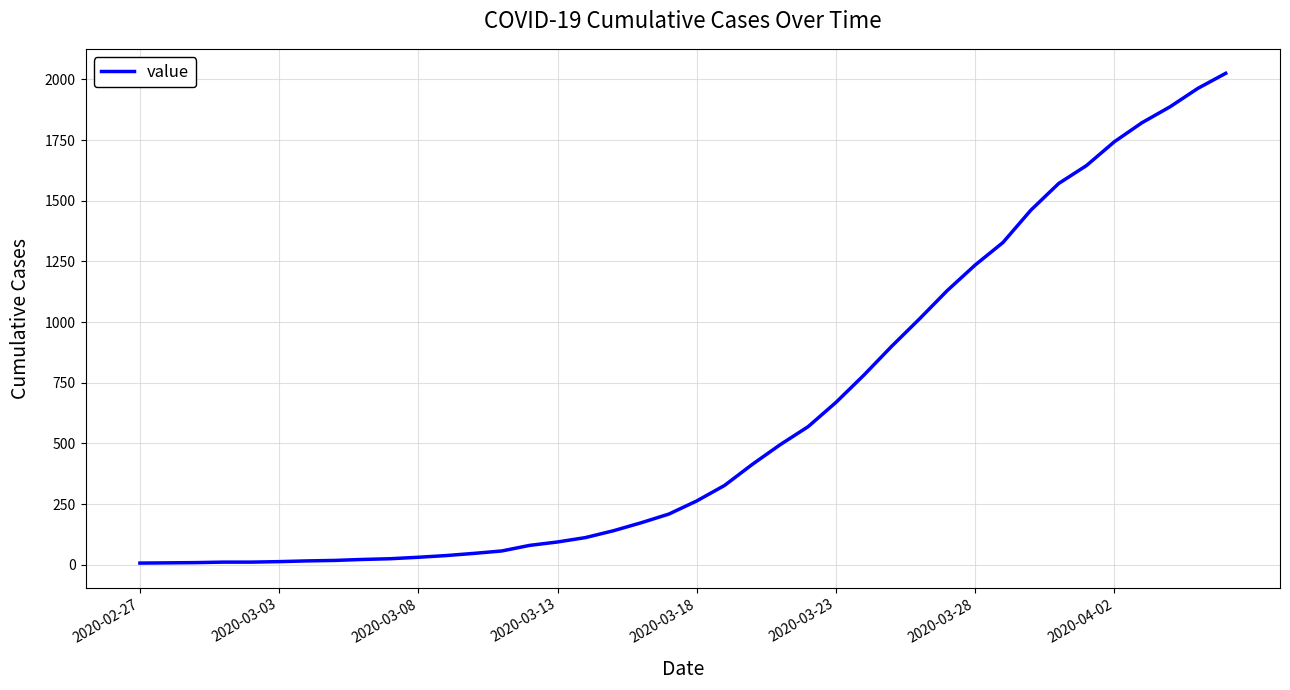

What is the difference between the maximum and minimum values?

2018